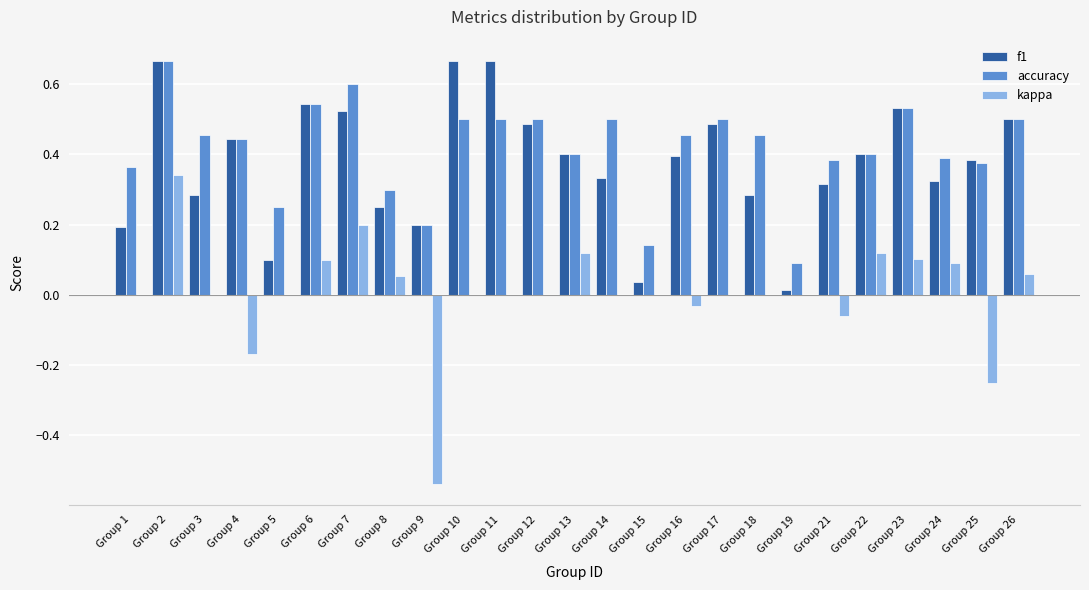

The f1 series shows 0.2 at Group 1. True or false?

True